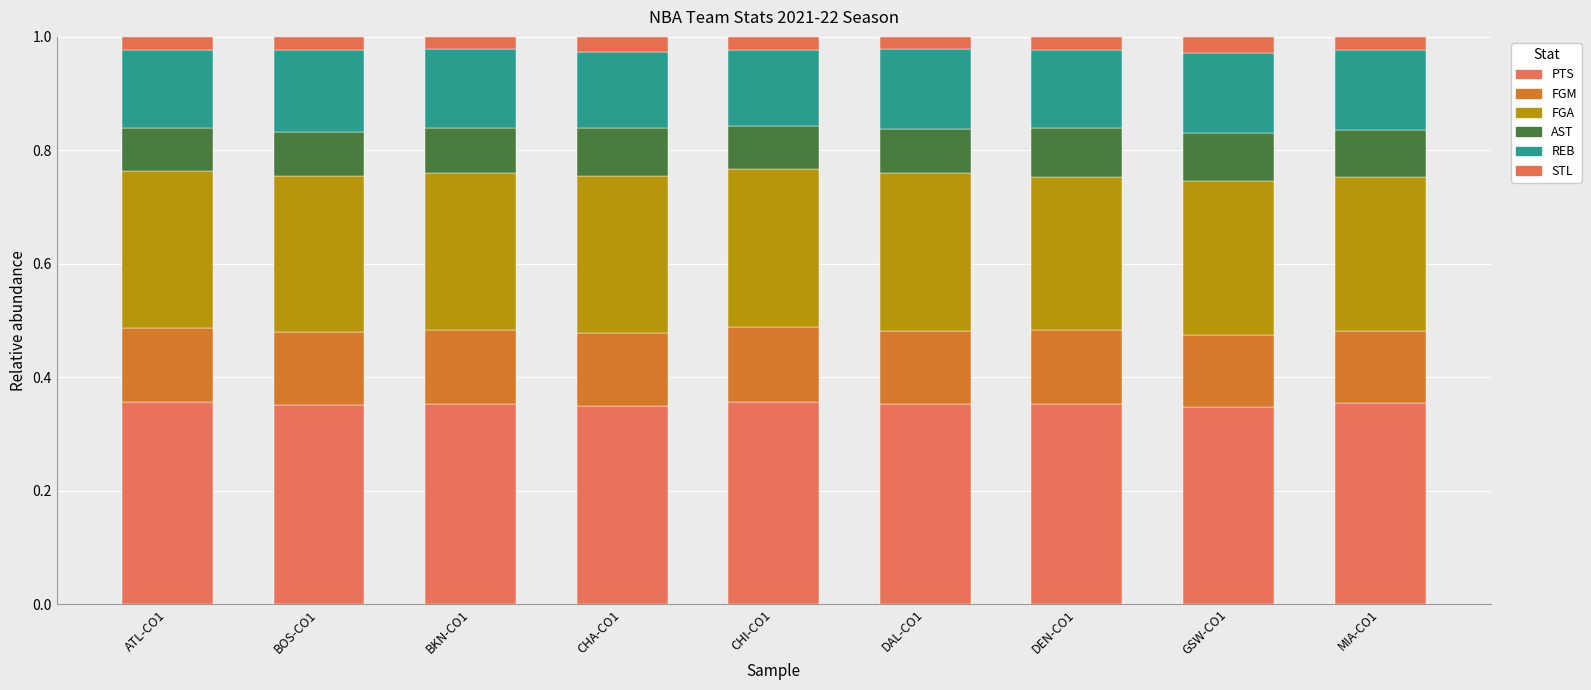

How many bars are there in total?

9